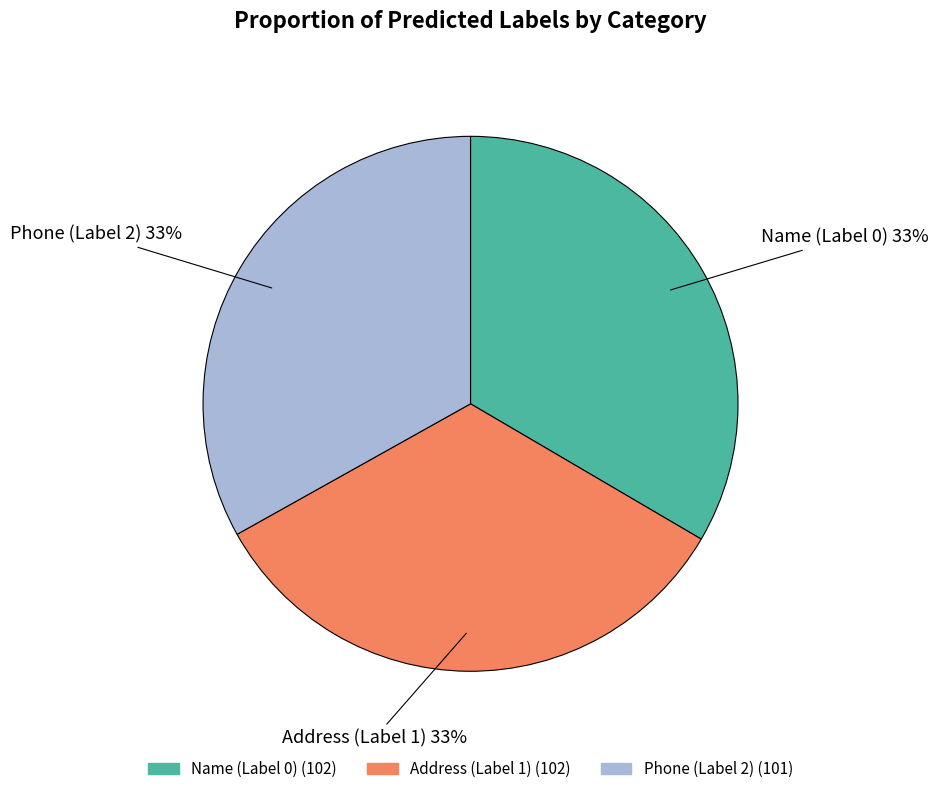

To the nearest percent, what is the combined percentage of Address (Label 1) and Name (Label 0)?

67%